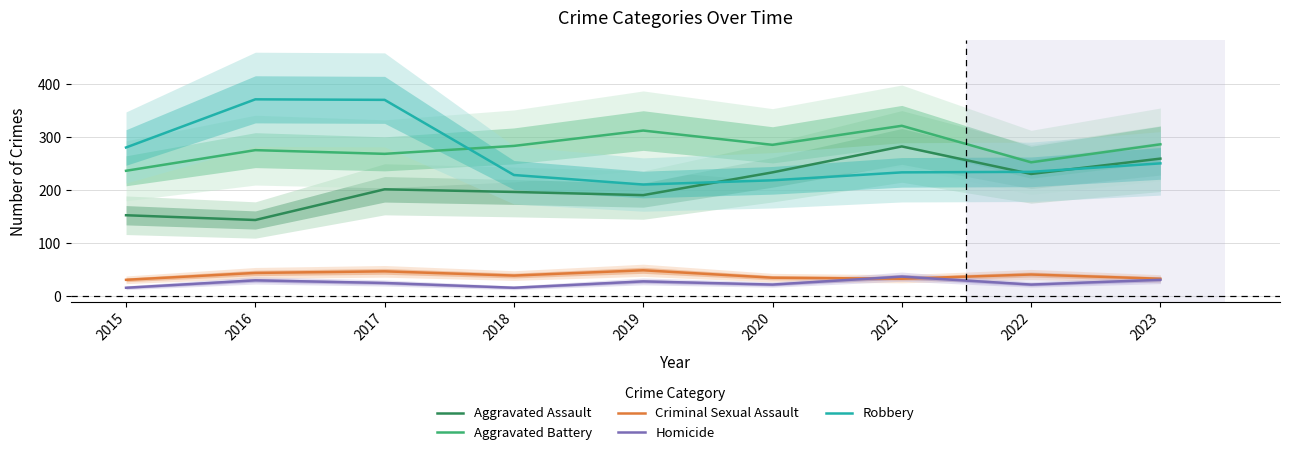

At which category is the sum across all series the highest?

2017